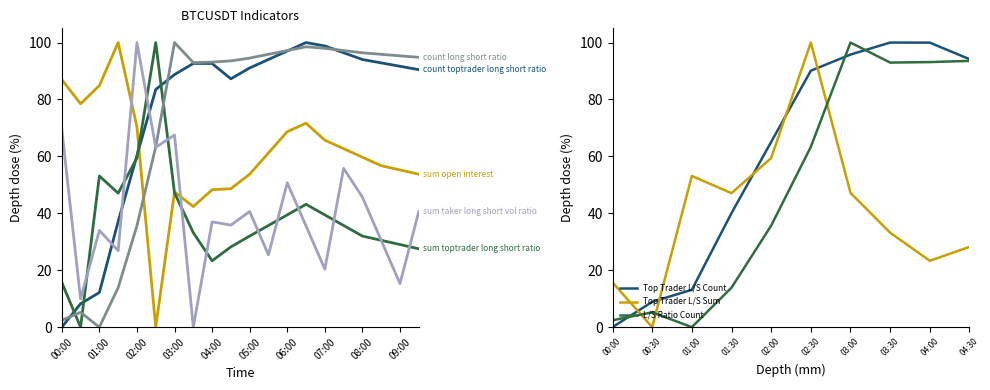

At which category is the sum across all series the highest?

06:00